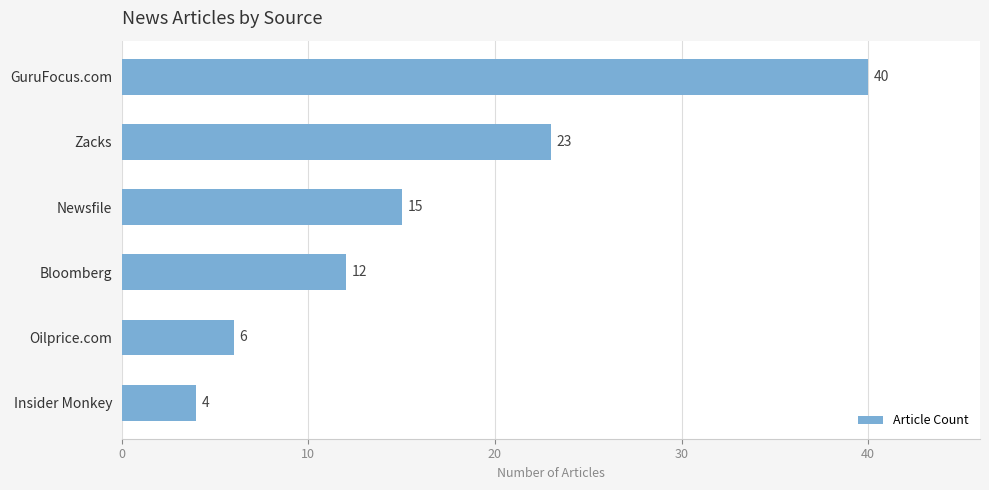

Reading top to bottom, list all the values displayed in this chart.

40	23	15	12	6	4